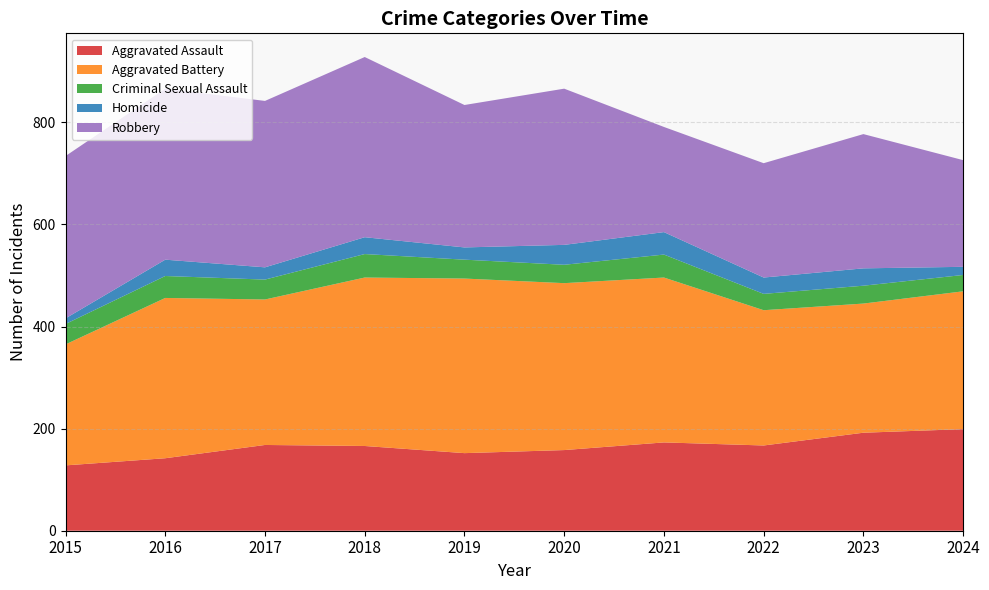

Reading left to right, what are all the values shown in this chart?

Aggravated Assault: 128	142	168	166	152	158	173	167	192	199
Aggravated Battery: 237	314	285	330	342	327	323	265	253	270
Criminal Sexual Assault: 40	43	39	46	37	36	45	32	35	32
Homicide: 11	32	24	33	24	39	44	32	34	16
Robbery: 318	335	326	353	279	306	206	224	263	209